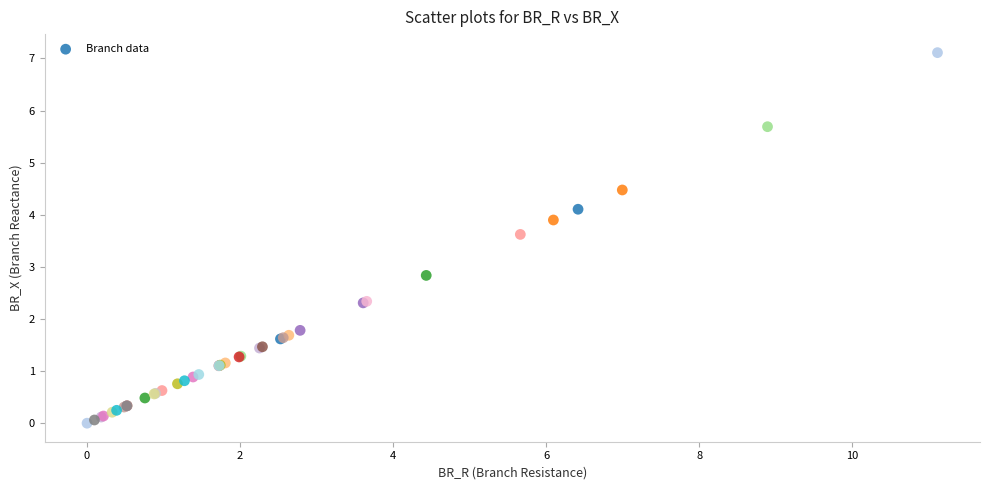

What Y value in the scatter plot is closest to 3?

2.8